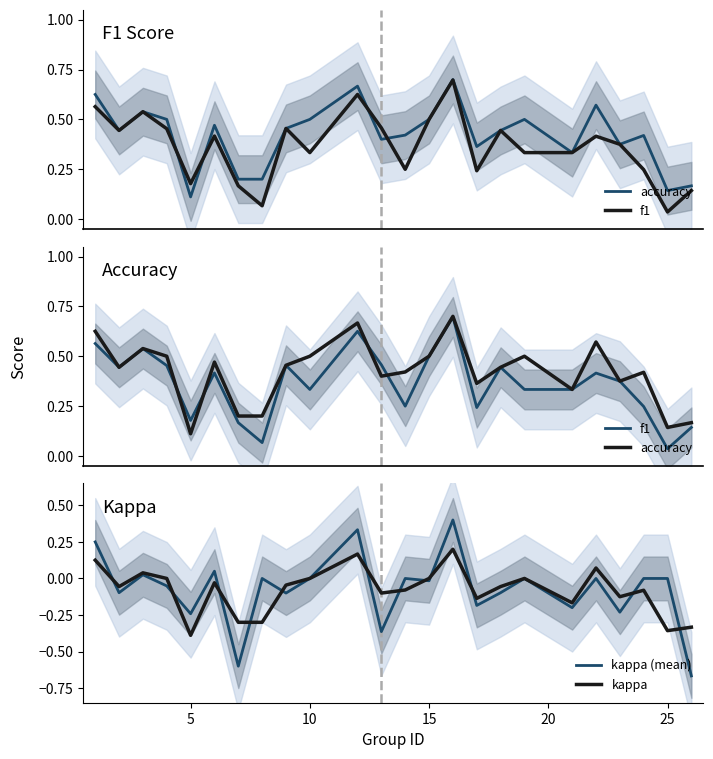

Is this an area chart (filled region under the line)?

No